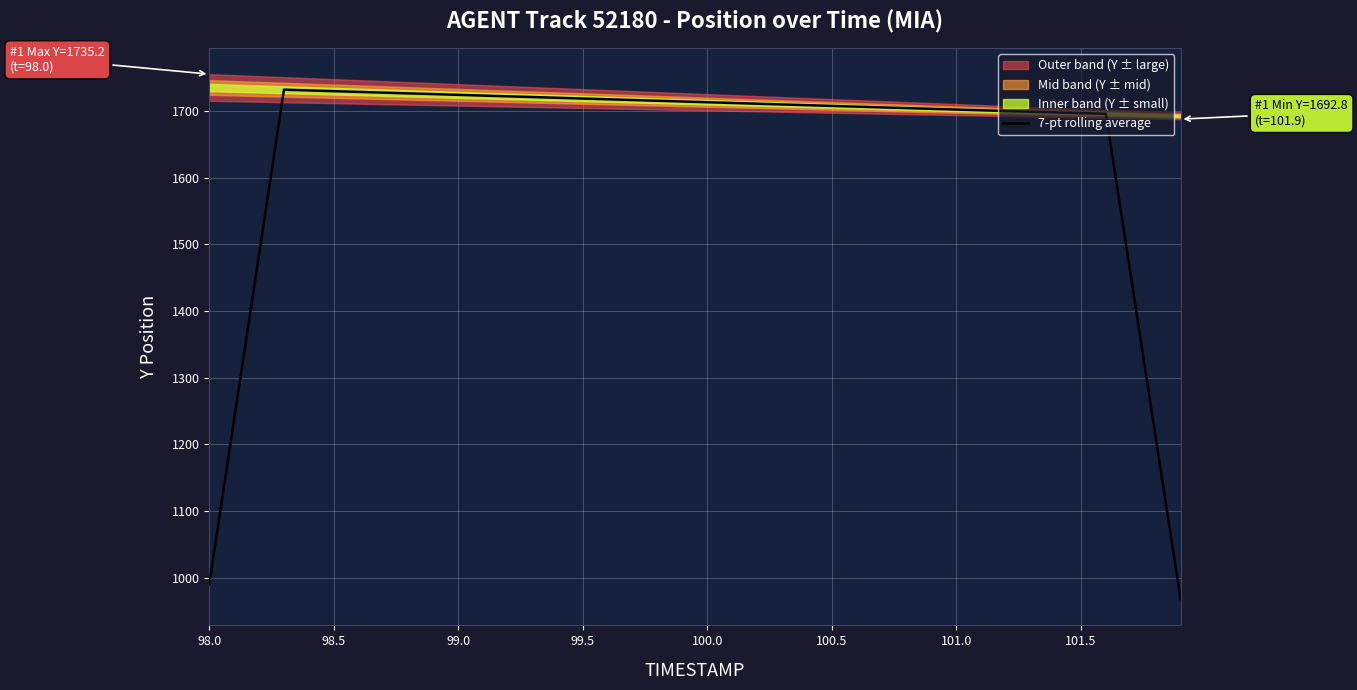

What is the maximum value shown in the chart?

1731.9